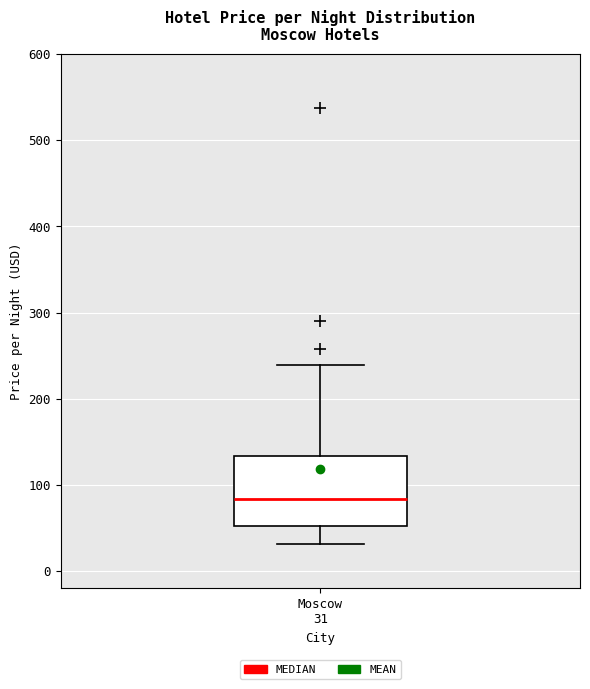

Where does the median line of the box for Moscow 31 sit on the y-axis? The values are not printed on the chart, so give them approximately, as read against the axis.

80